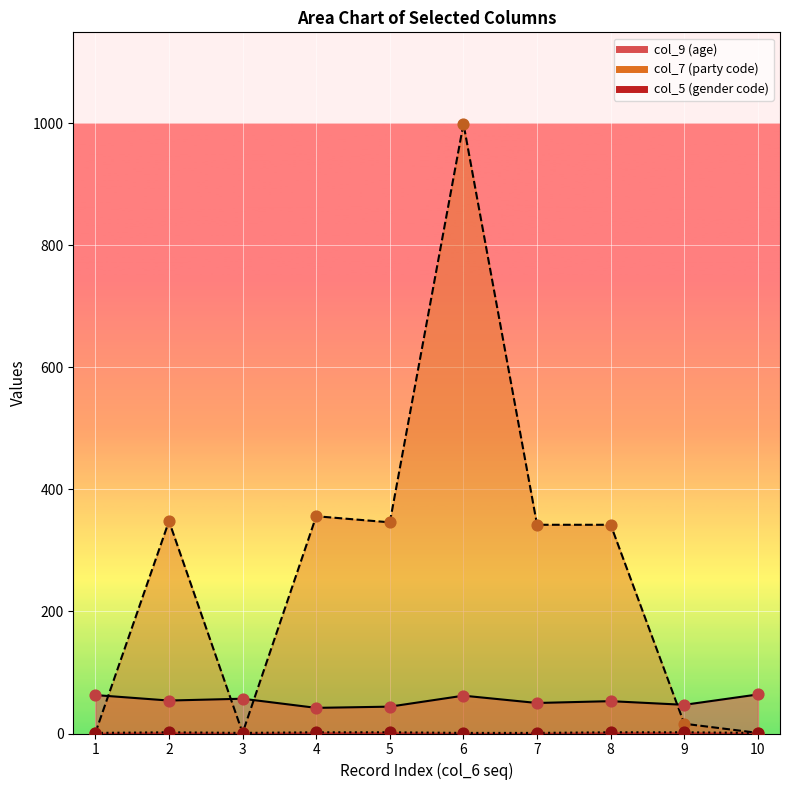

At which category is the sum across all series the highest?

6